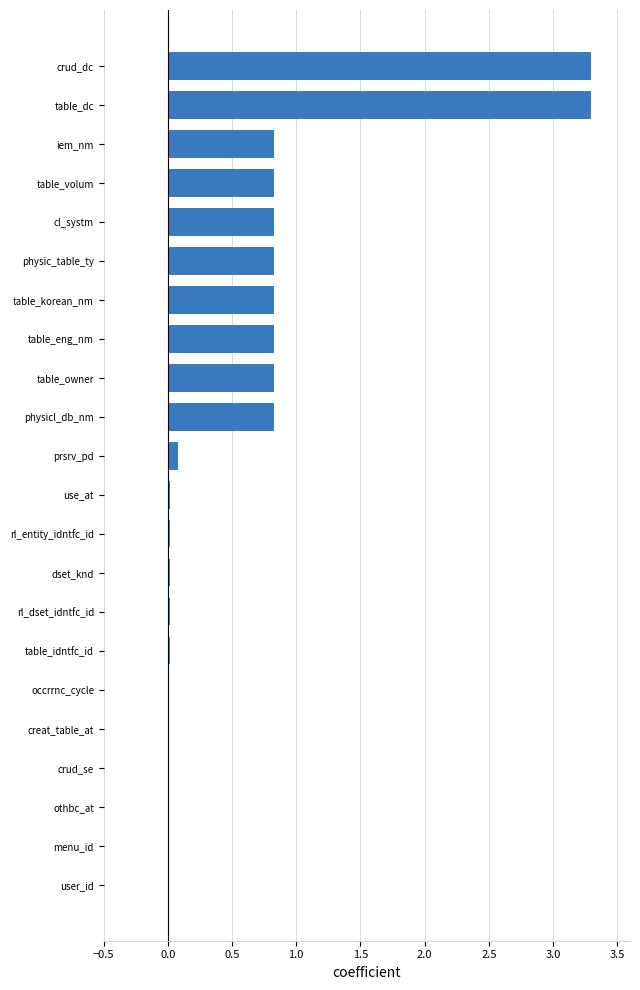

The chart shows a value of 3.3 at crud_dc. True or false?

True